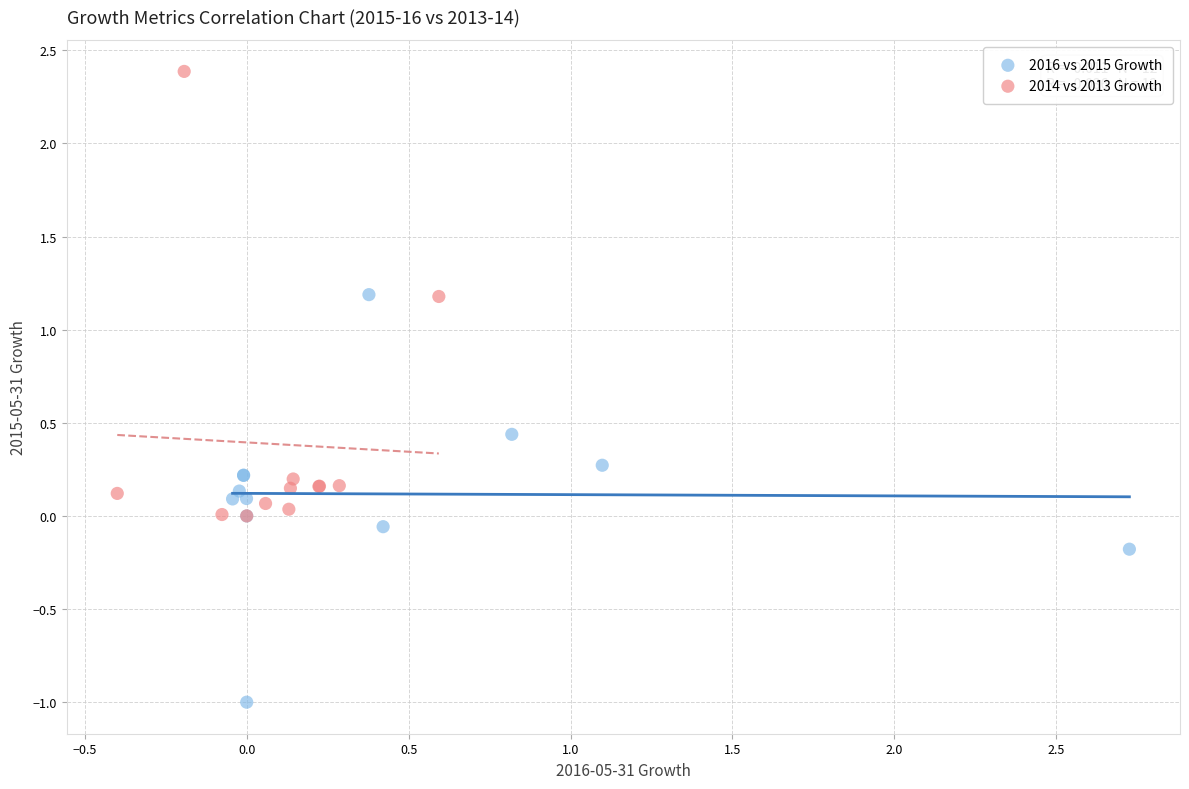

Which series has the largest Y range (max minus min)?

2014 vs 2013 Growth